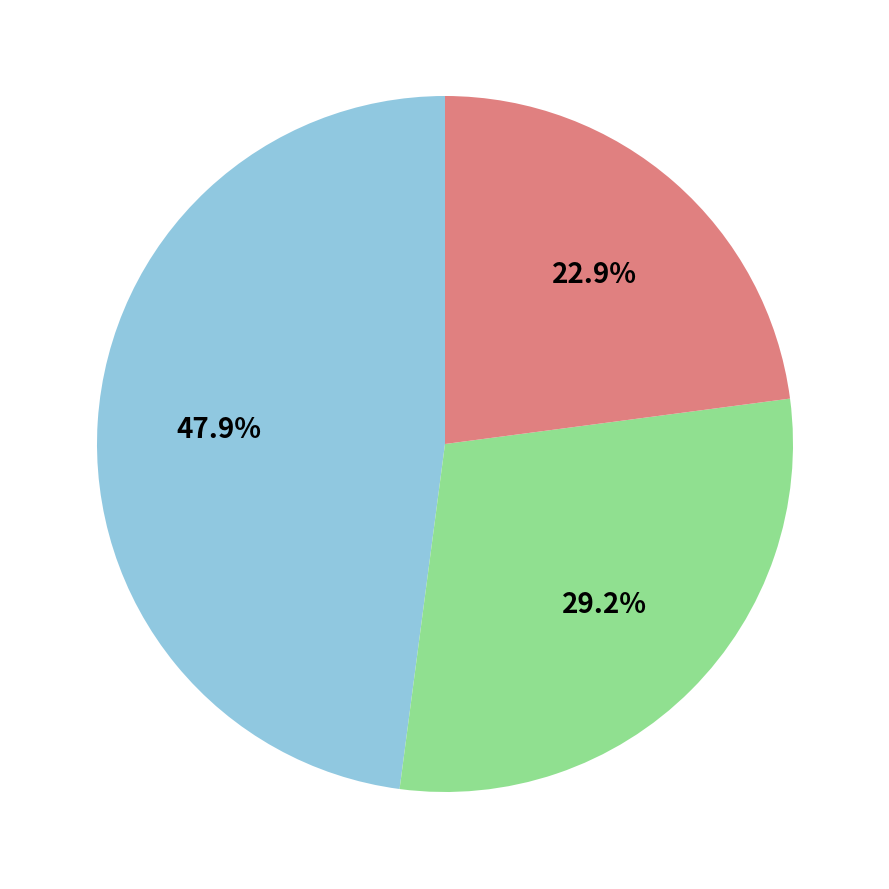

Is there any slice that represents more than half of the pie?

No